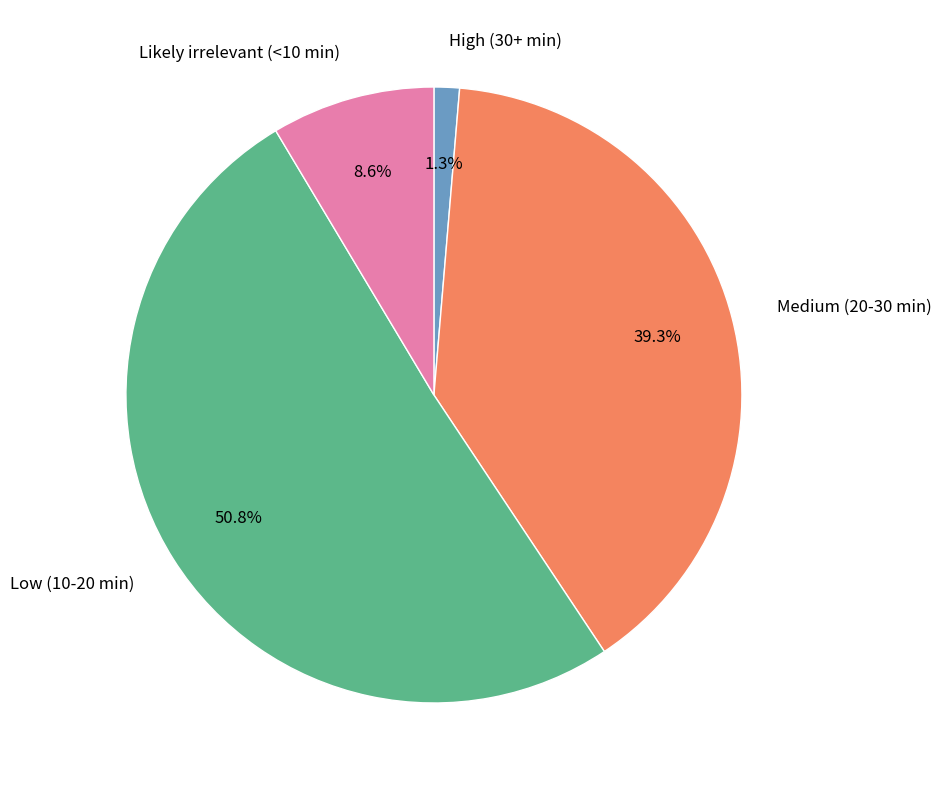

Which slice represents more than half of the pie?

Low (10-20 min)